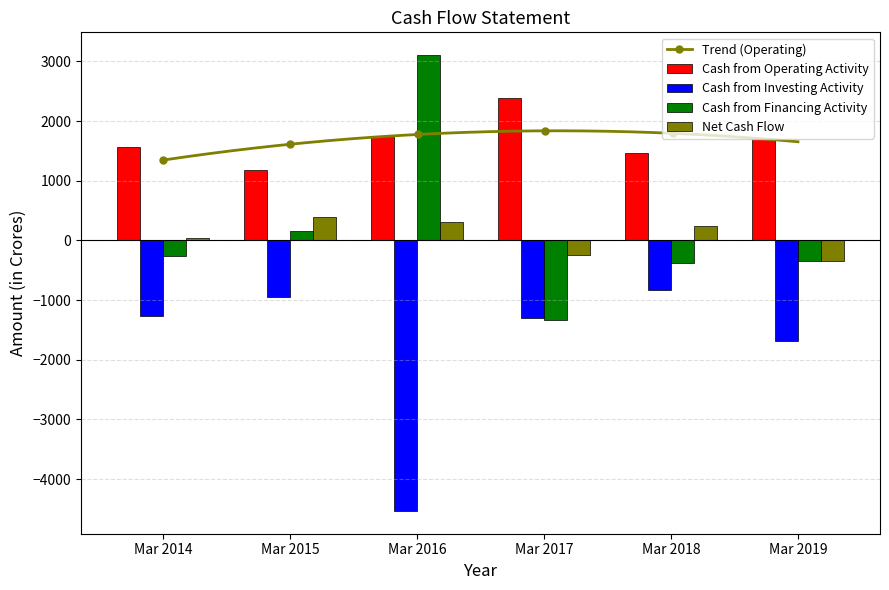

Does the chart contain stacked bars?

No